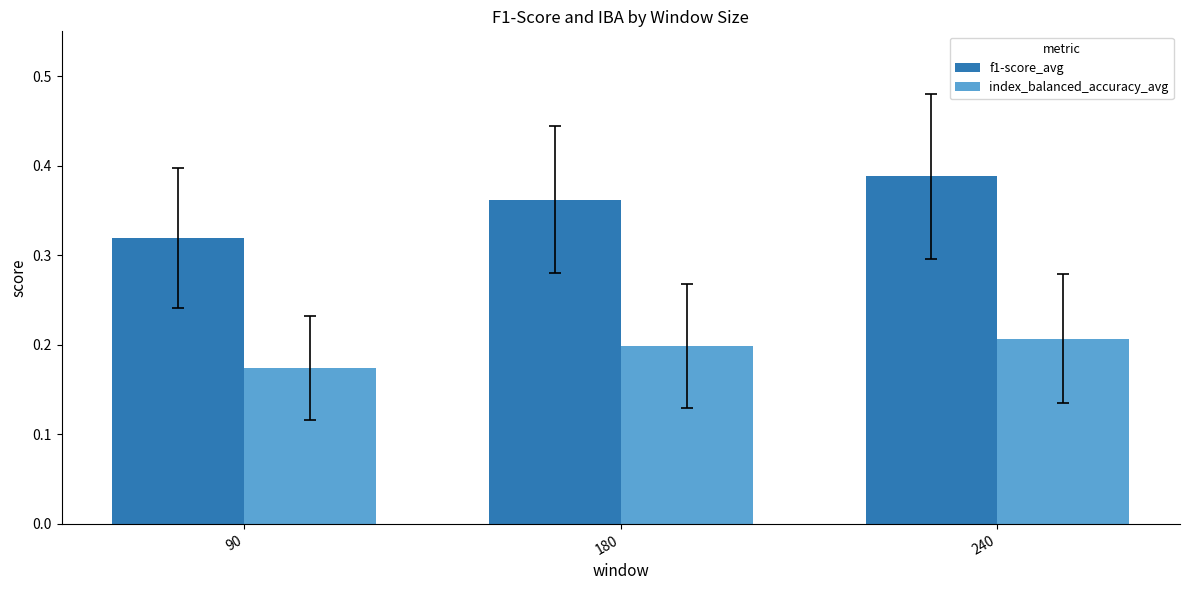

Where is f1-score_avg nearest to the value 0?

90